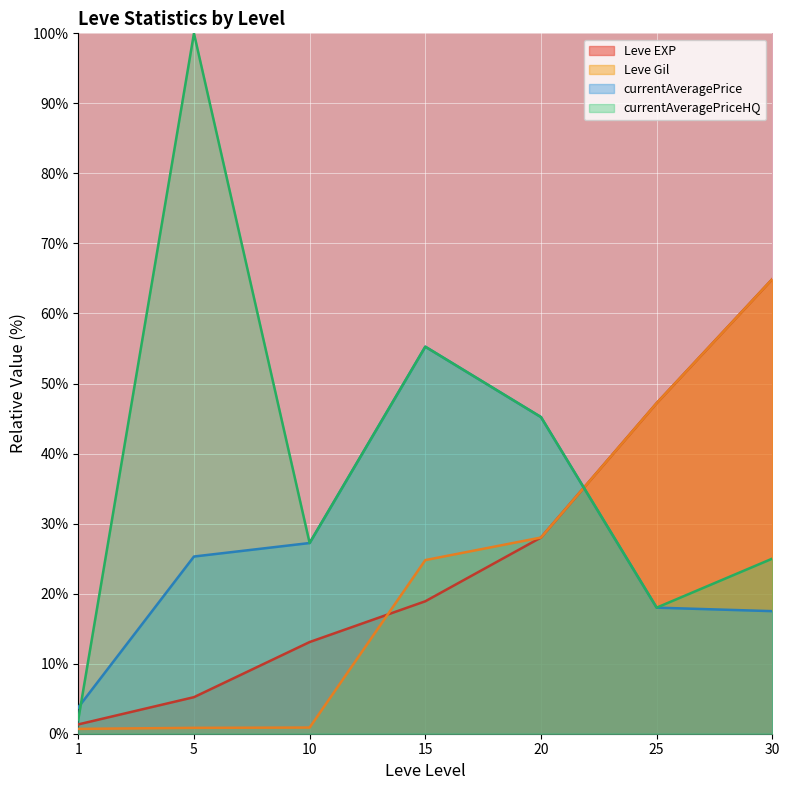

Between which two adjacent categories do Leve EXP and currentAveragePriceHQ first intersect?

20 and 25